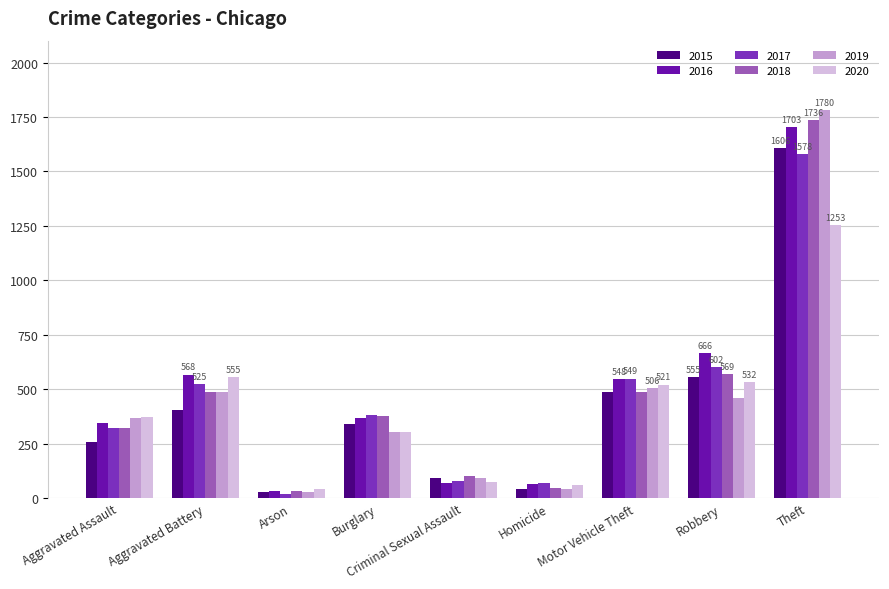

Is it true that 2018 equals 46 at Homicide?

True